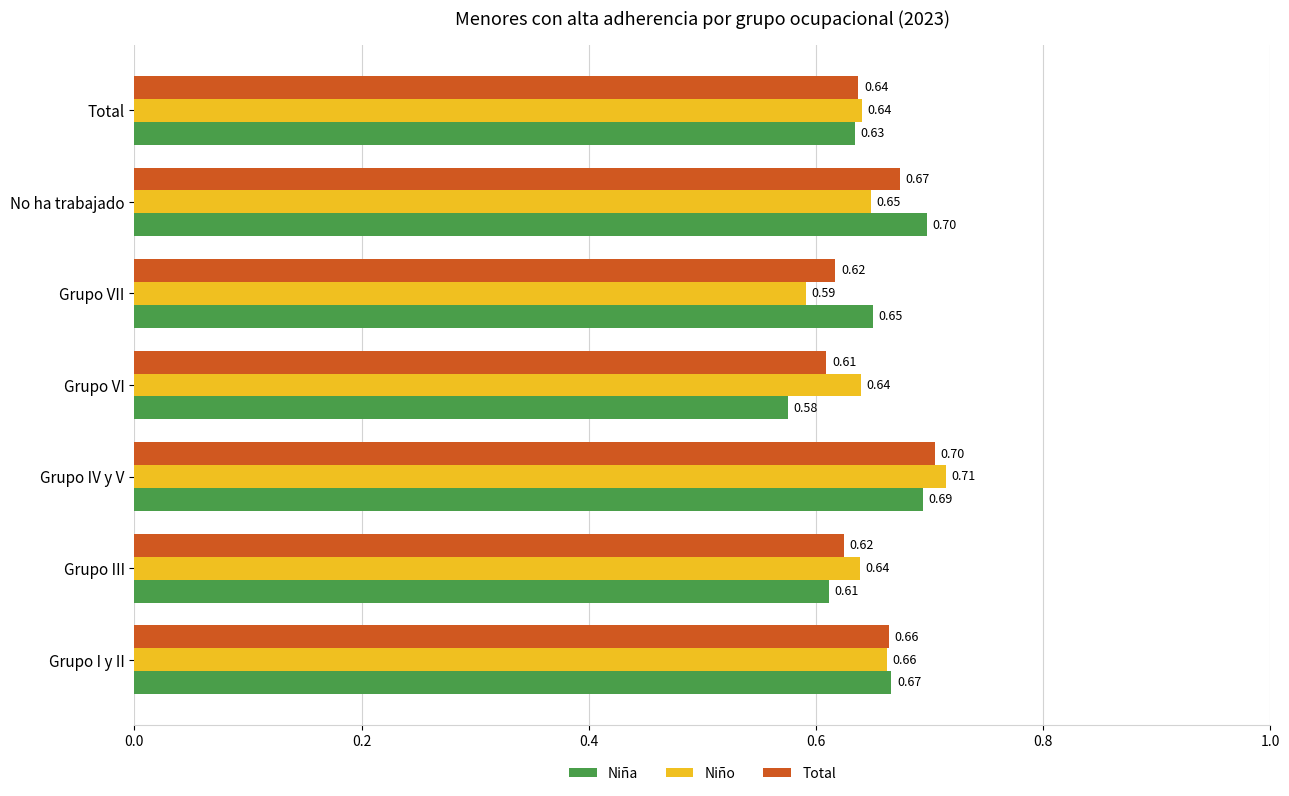

Which label corresponds to the smallest value in the chart?

Grupo VI